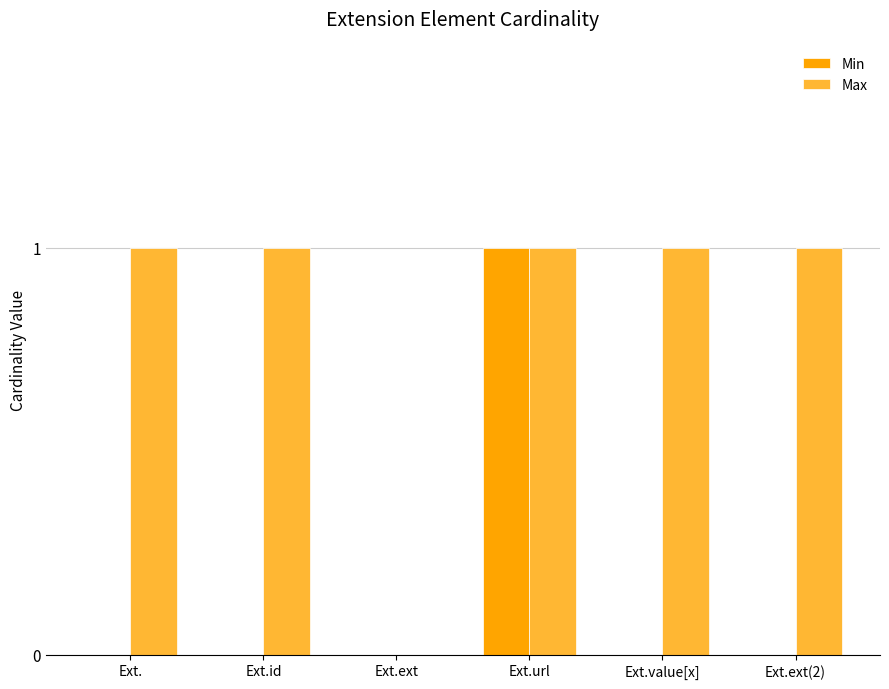

Reading right to left, extract all data points from this chart.

Min: 0	0	1	0	0	0
Max: 1	1	1	0	1	1